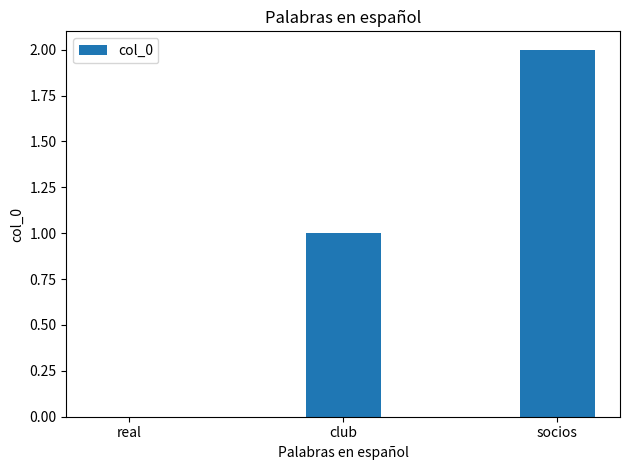

What is the difference between the values at socios and real?

2